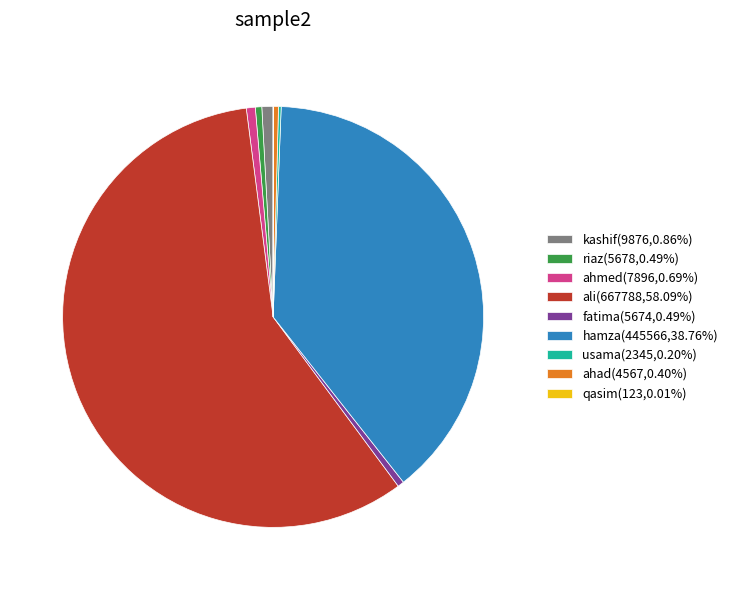

What is the ratio of the value at fatima(5674,0.49%) to the value at ahad(4567,0.40%)?

1.2